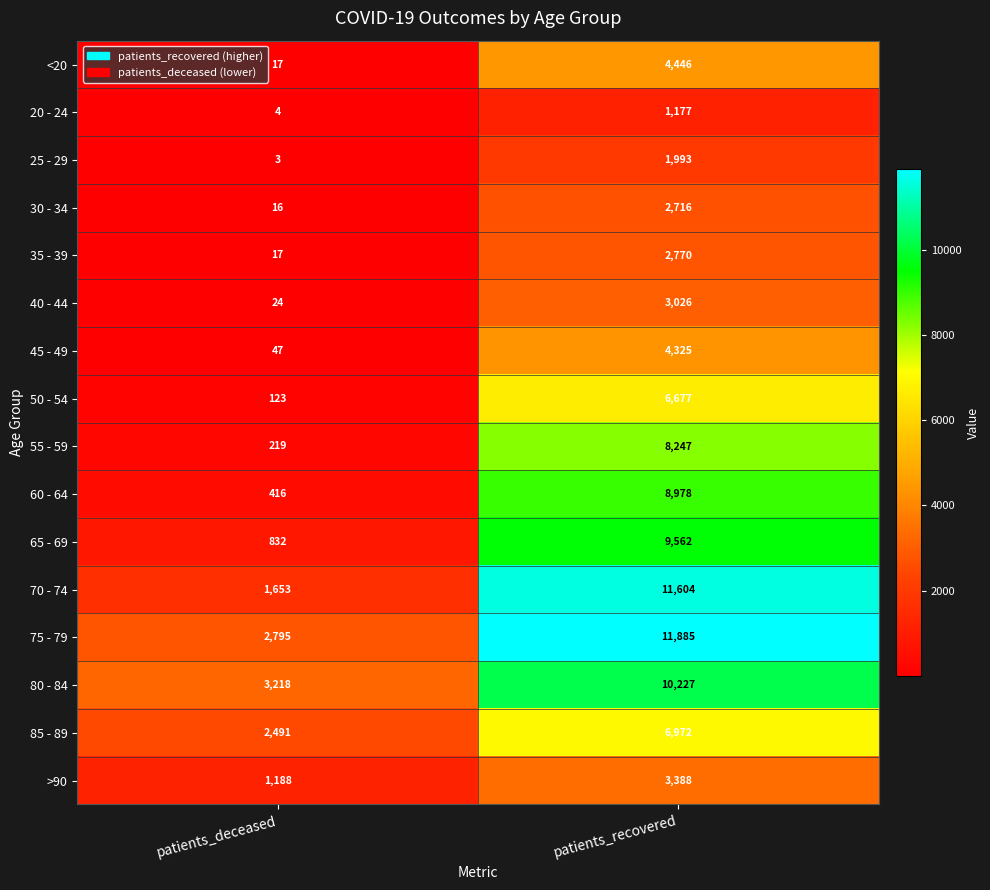

Where is 45 - 49 nearest to the value 2186?

patients_deceased